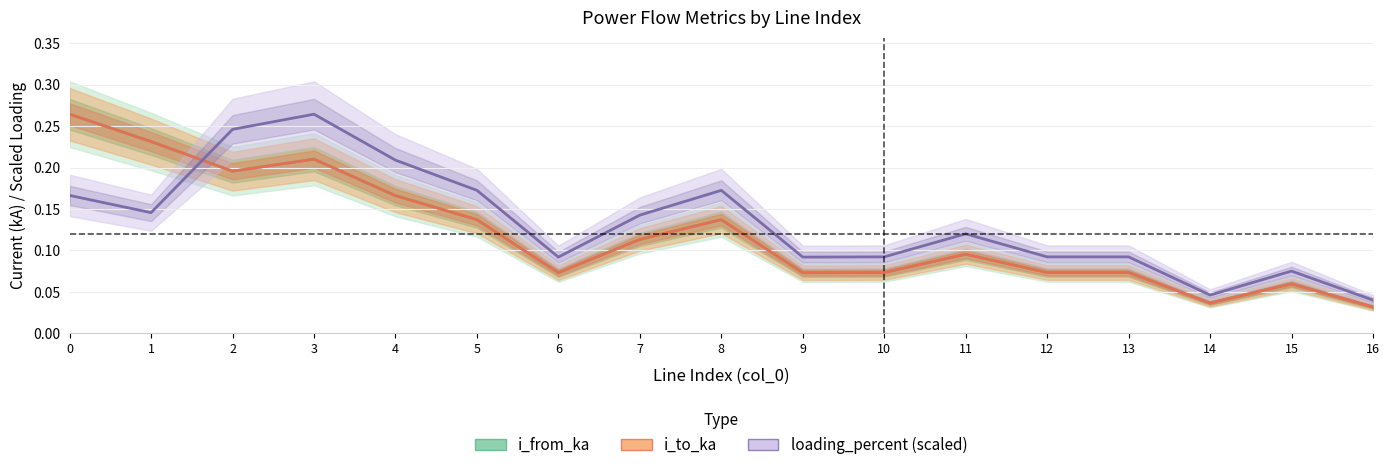

How many i_to_ka values are between 0 and 1?

17